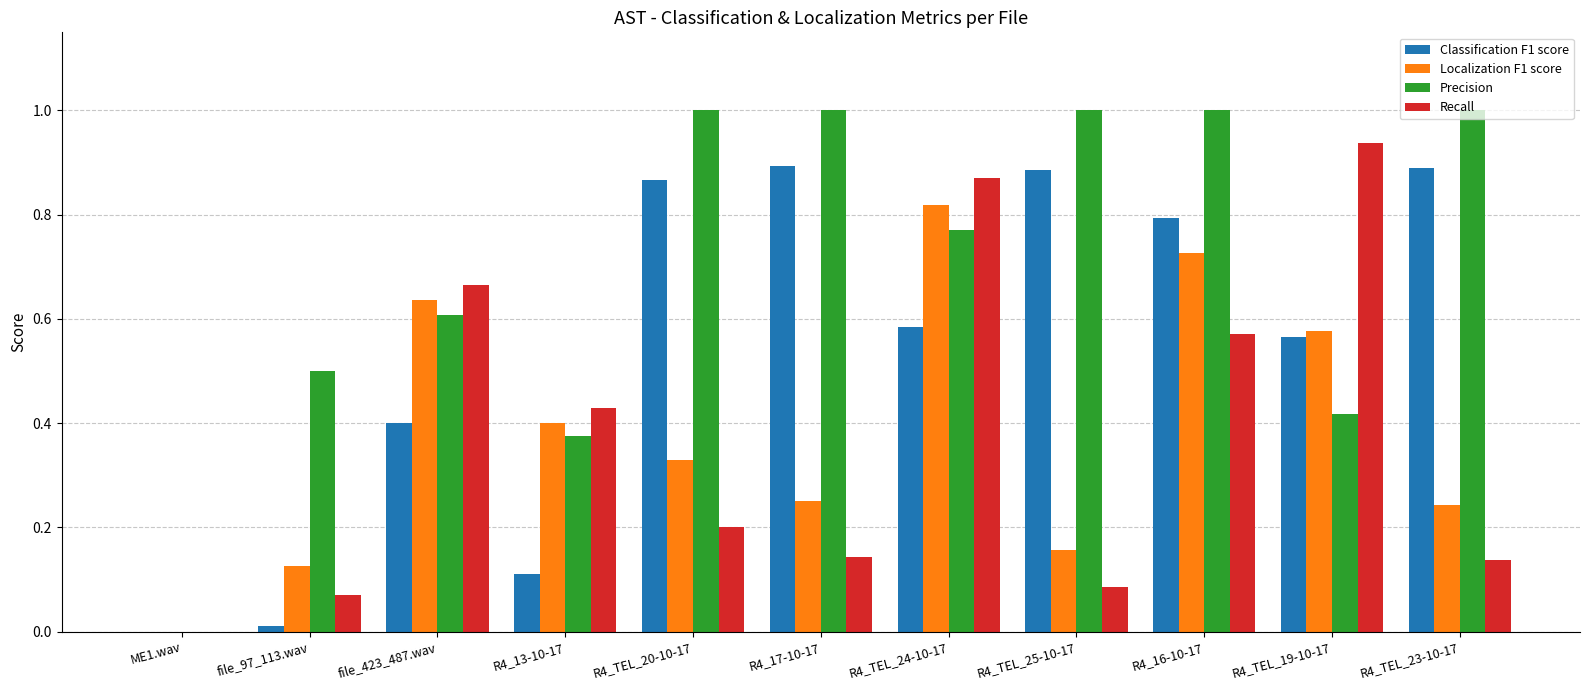

What is the sum of all Localization F1 score values?

4.3